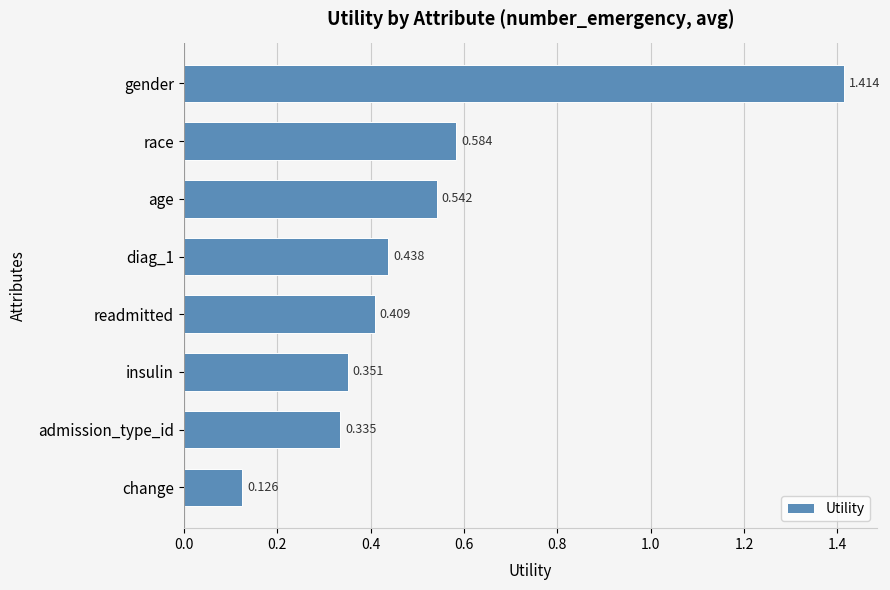

Which label corresponds to the largest value in the chart?

gender